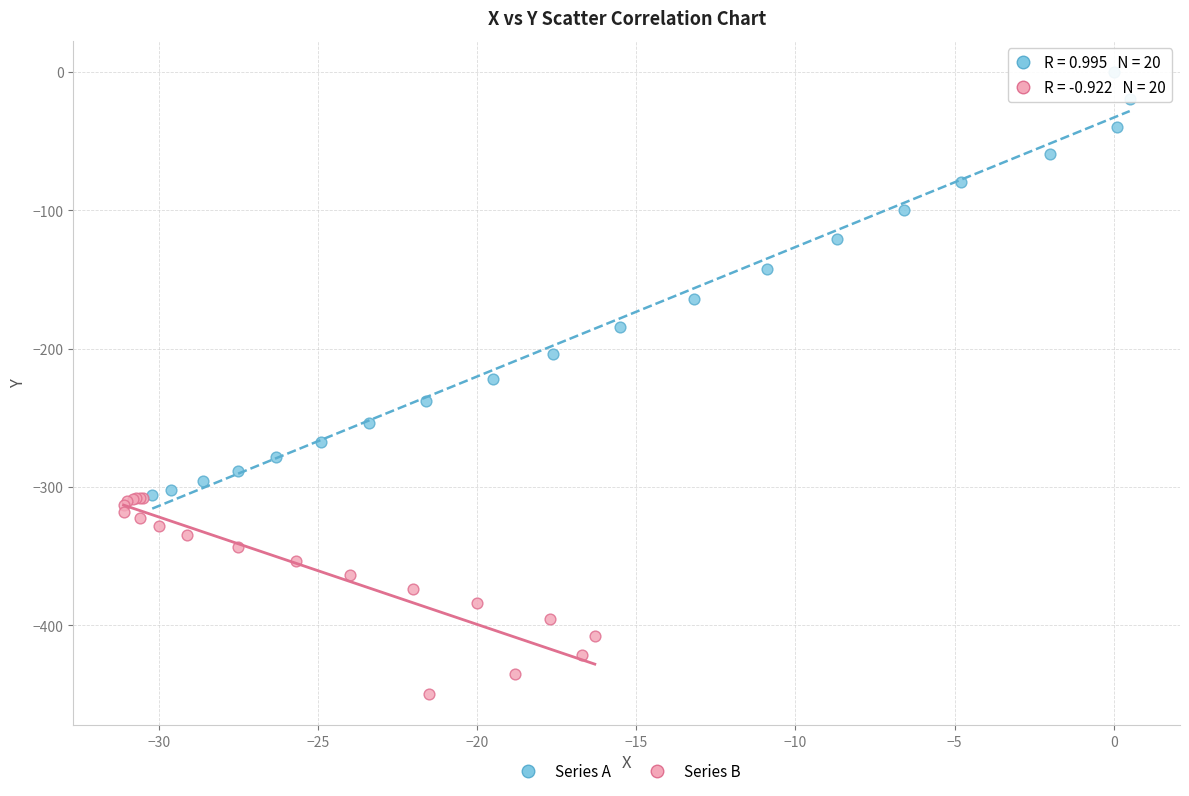

What are all the series names shown in the legend?

Series A, Series B